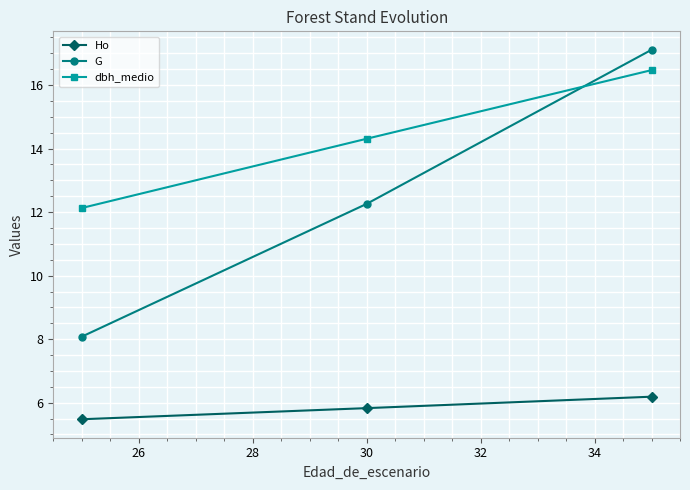

Reading left to right, extract all data points from this chart.

Ho: 5.5	5.8	6.2
G: 8.1	12.3	17.1
dbh_medio: 12.1	14.3	16.5